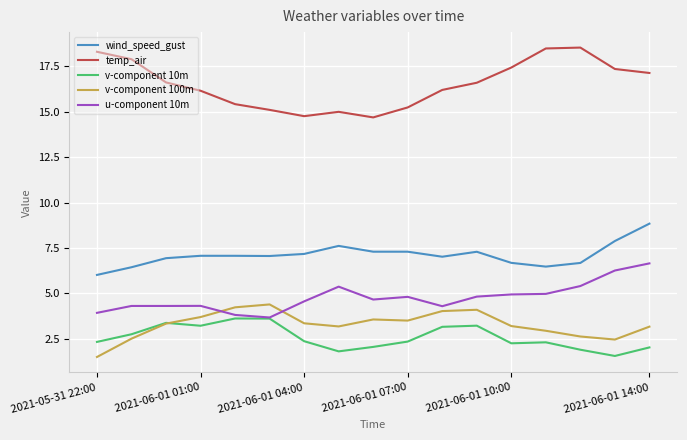

List the series in order of their peak value, lowest first.

v-component 10m, v-component 100m, u-component 10m, wind_speed_gust, temp_air